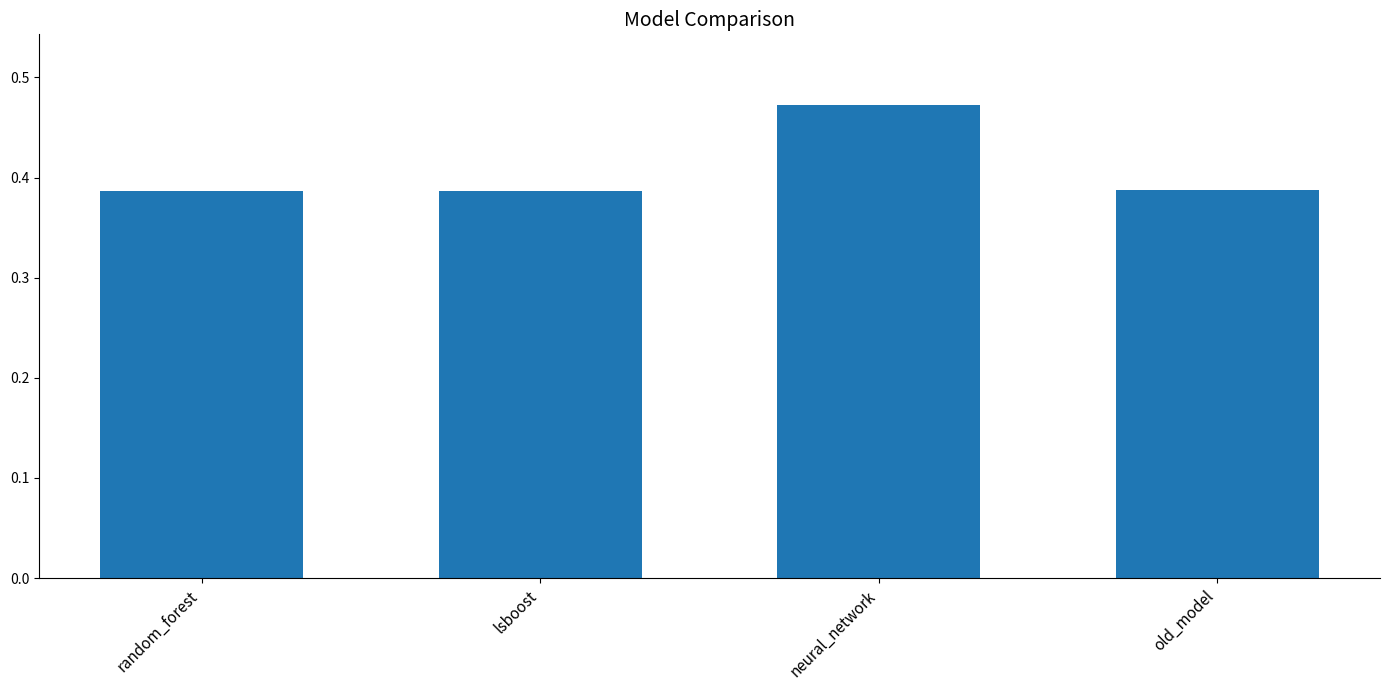

The chart shows a value of 0.2 at lsboost. True or false?

False